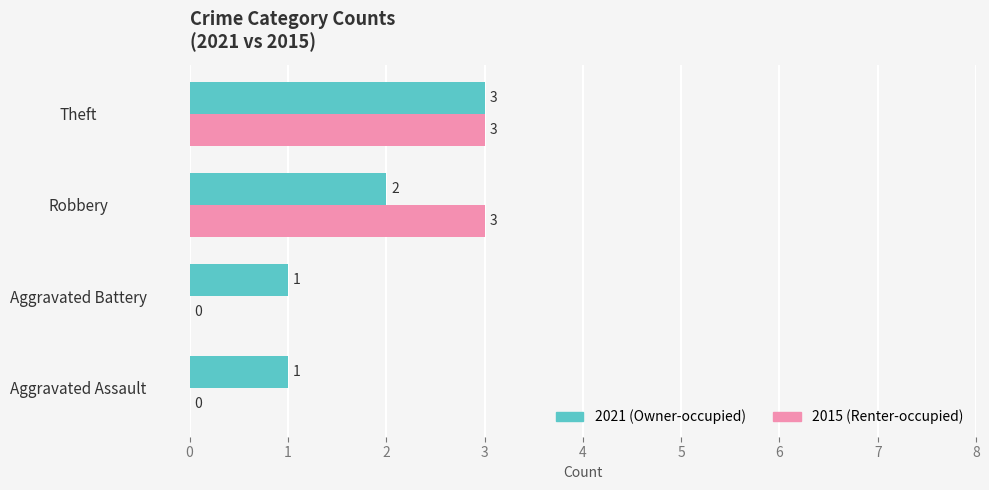

What is the maximum value shown in the chart?

3